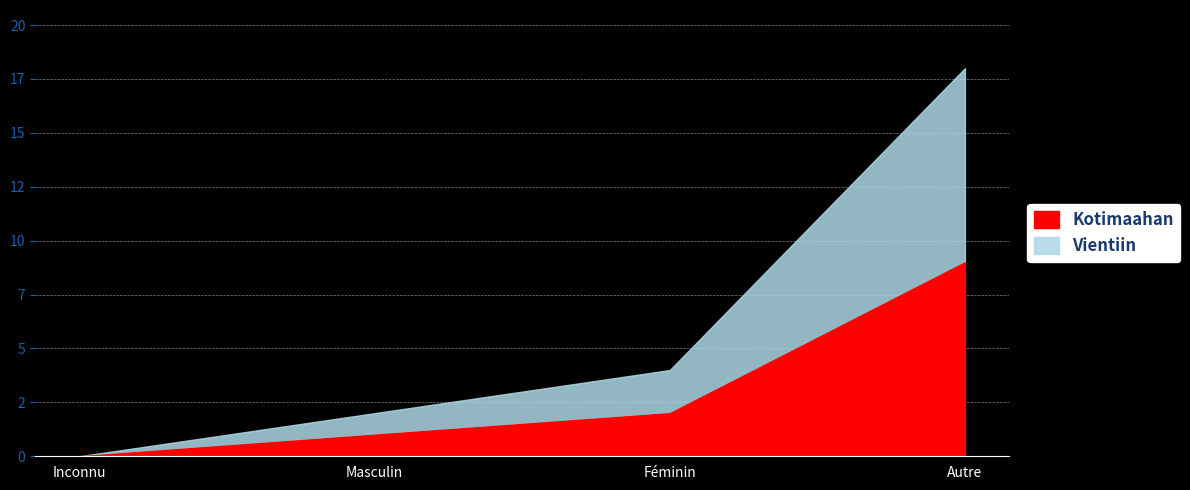

Is the value of Vientiin at Féminin greater than the value of Kotimaahan at Féminin?

No